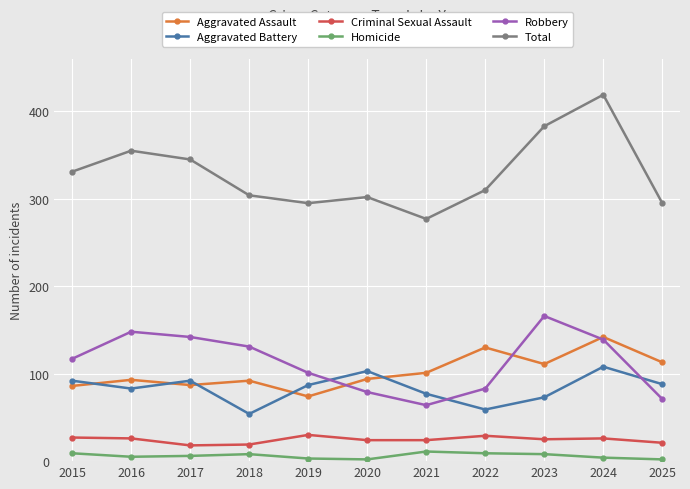

What is the value of the Criminal Sexual Assault point at the 3rd from the left?

18